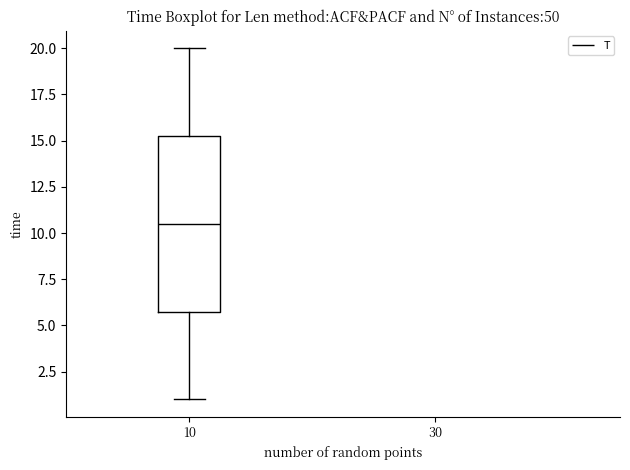

Where does the upper whisker of the box at x = 10 end on the y-axis? The values are not printed on the chart, so give them approximately, as read against the axis.

20.0